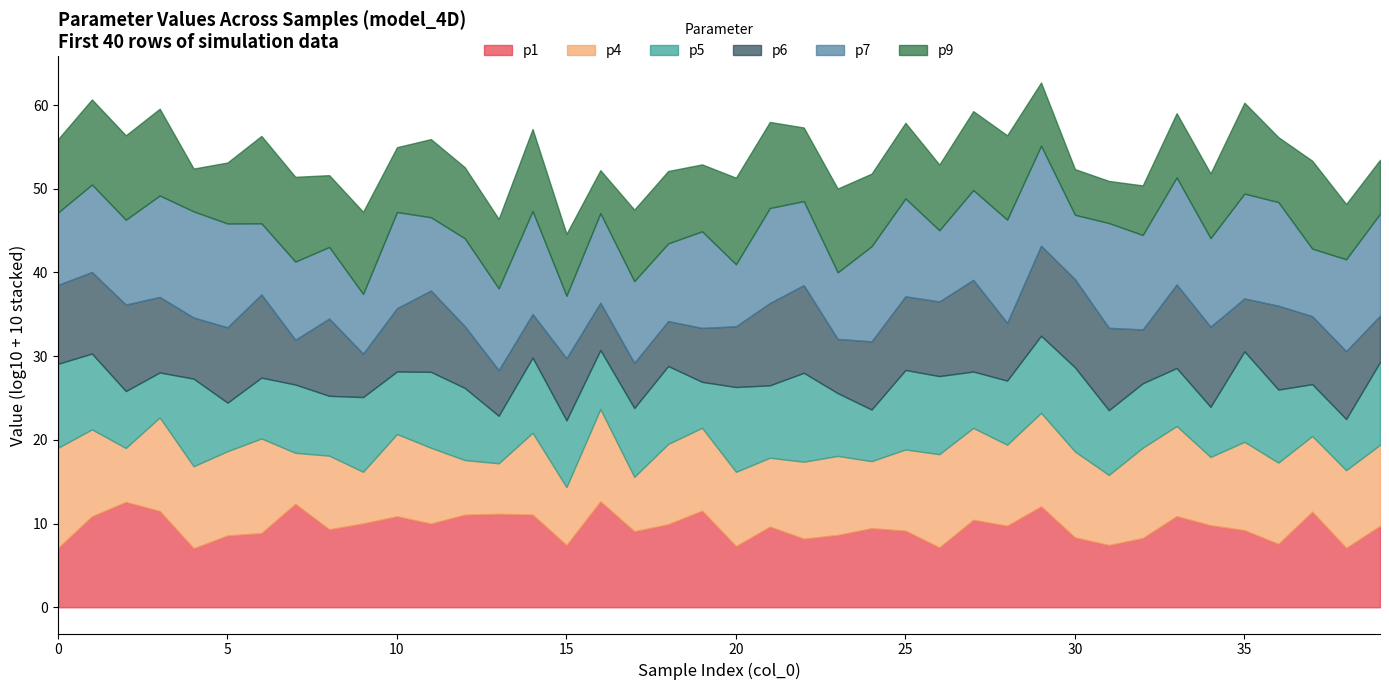

What is the total value across all series at 25?

57.9